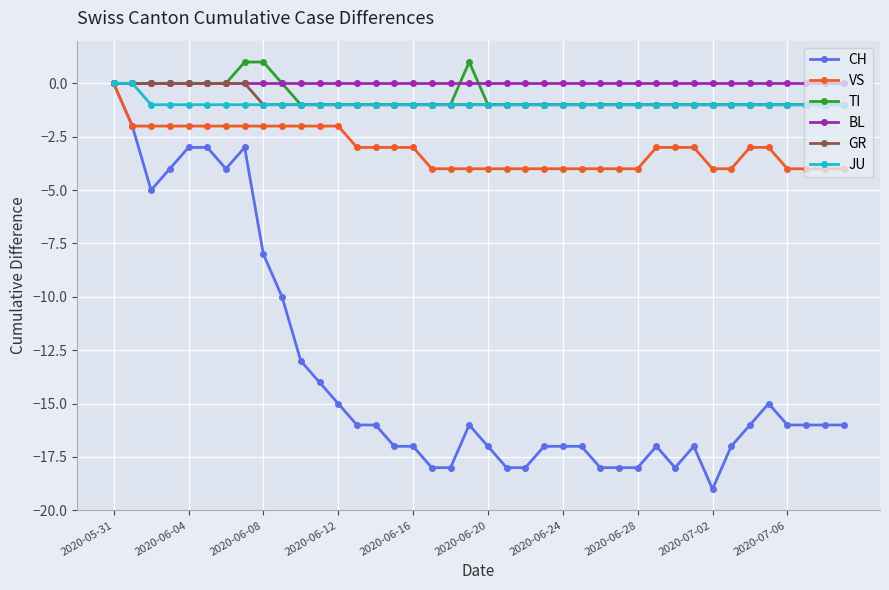

What are all the series names shown in the legend?

CH, VS, TI, BL, GR, JU